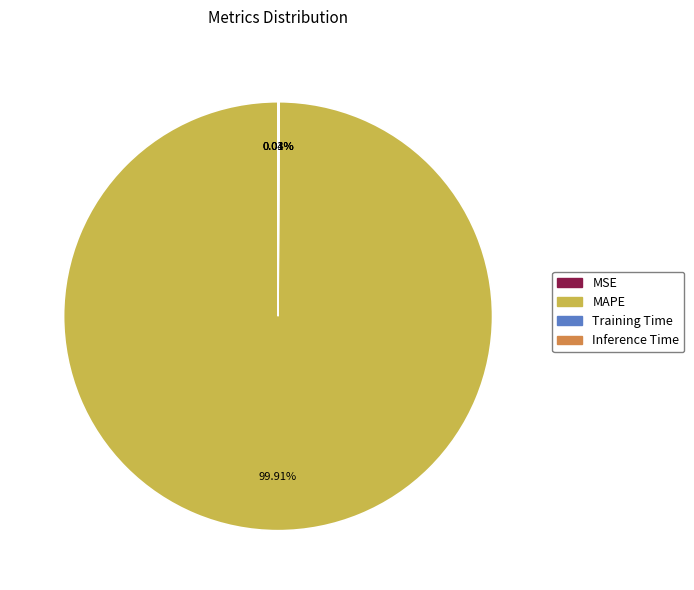

What is the largest slice in the pie chart?

MAPE